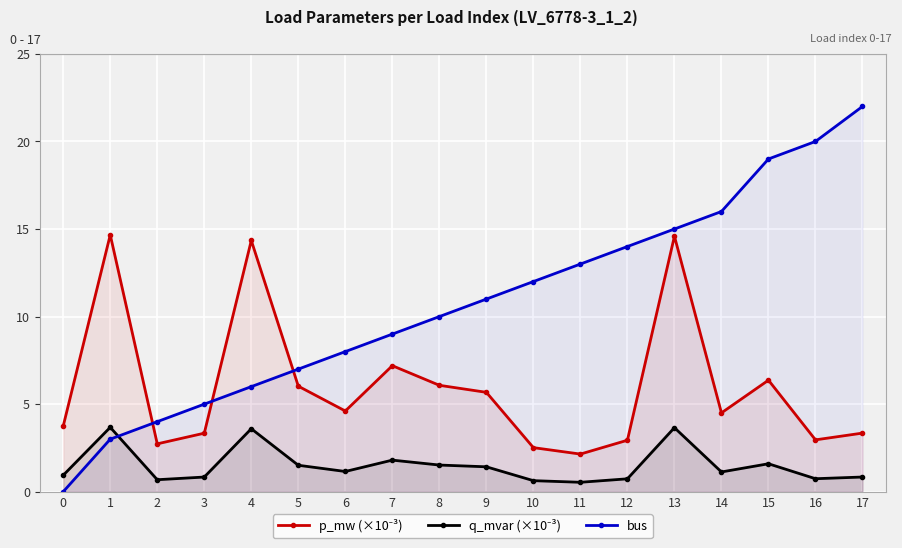

Which category has the highest value in the q_mvar (×10⁻³) series?

1